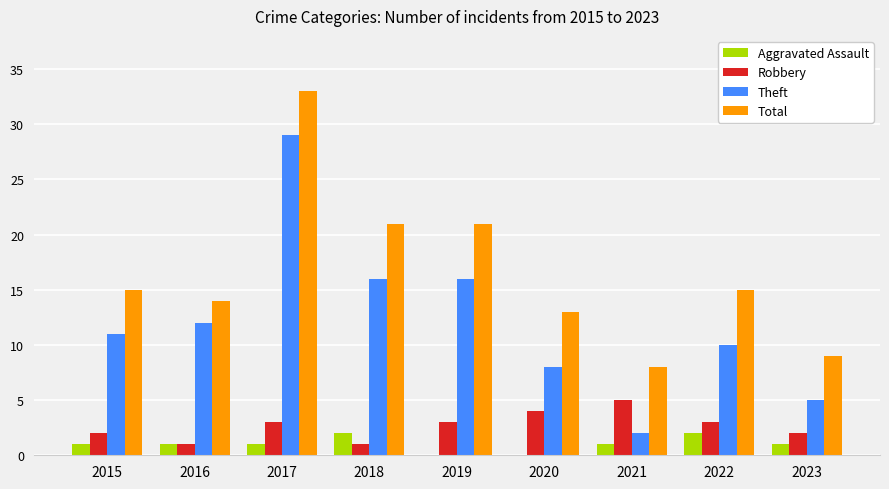

The value of Robbery at 2017 is 3. True or false?

True